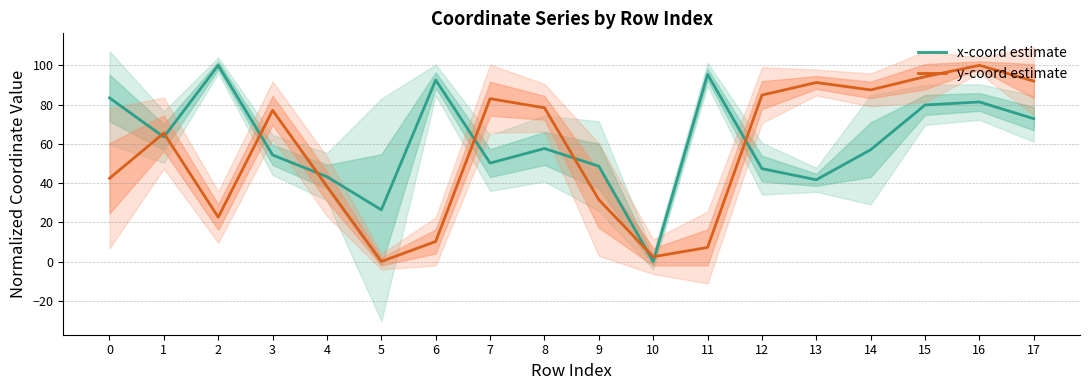

How many interior local valleys does the y-coord estimate series have?

4